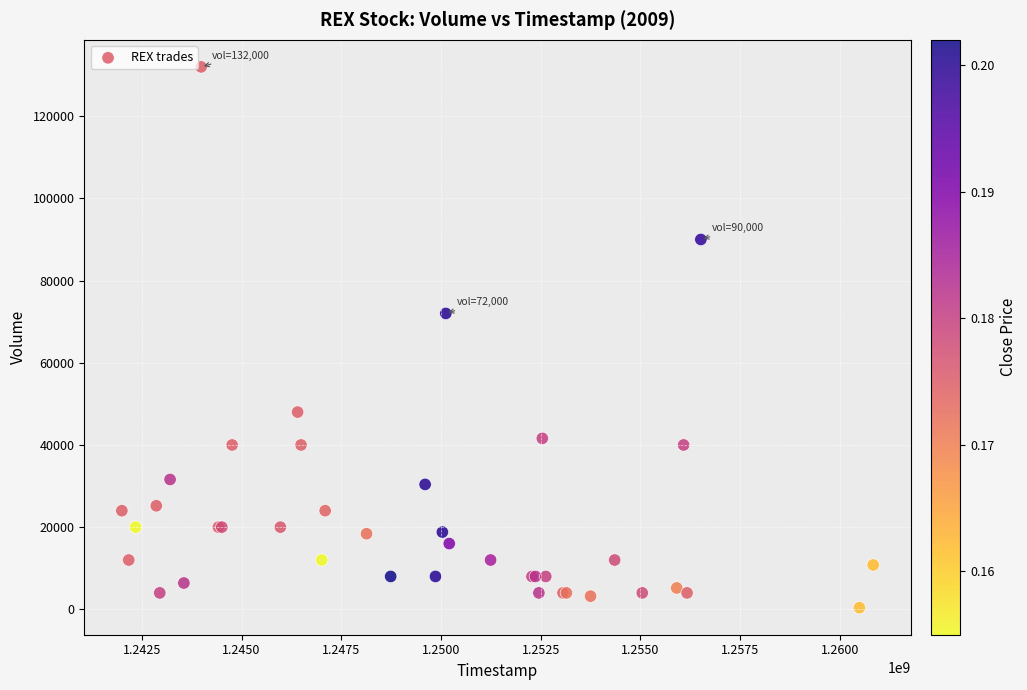

What Y value in the scatter plot is closest to 66200?

72000